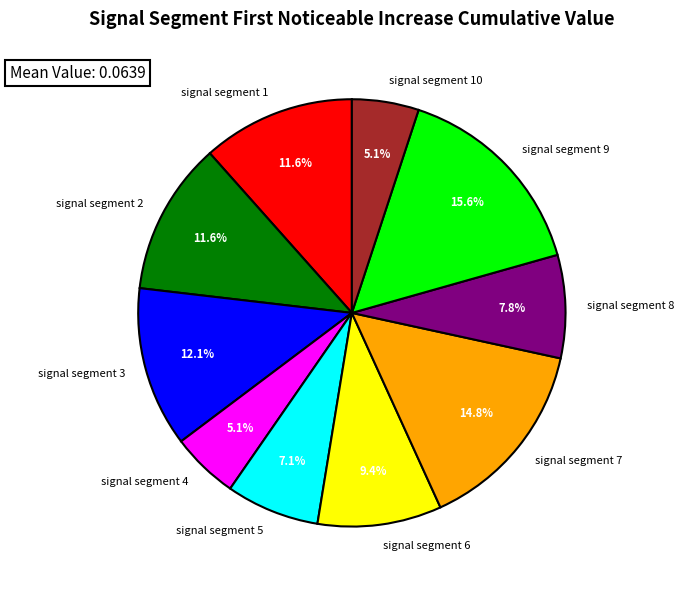

What percentage is the signal segment 4 slice, to the nearest percent?

5%